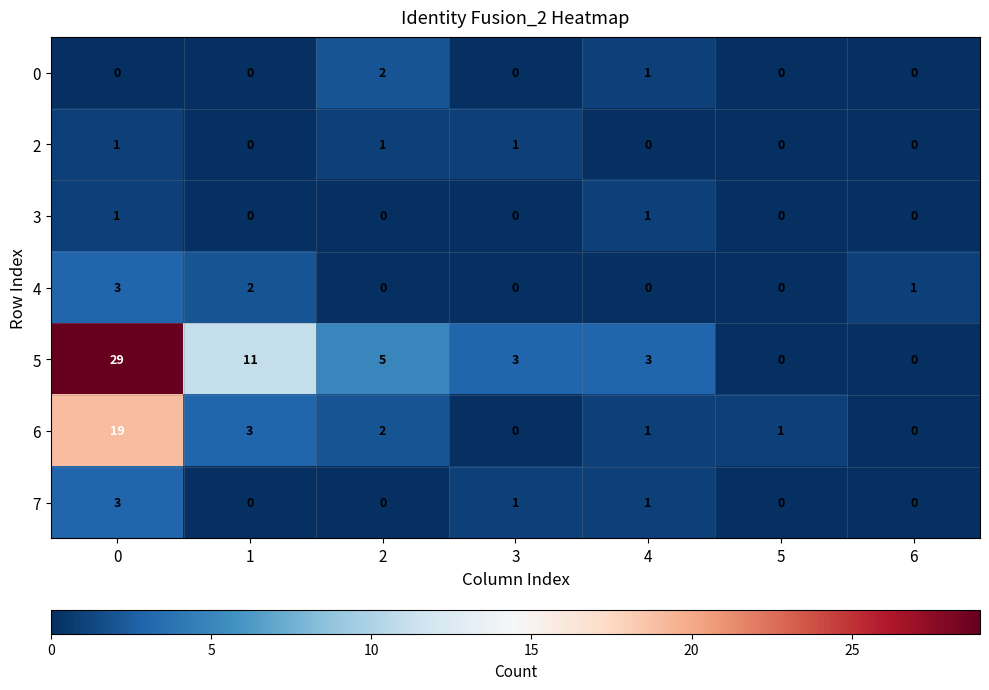

What is the difference between the second highest and minimum values in the 6 series?

3